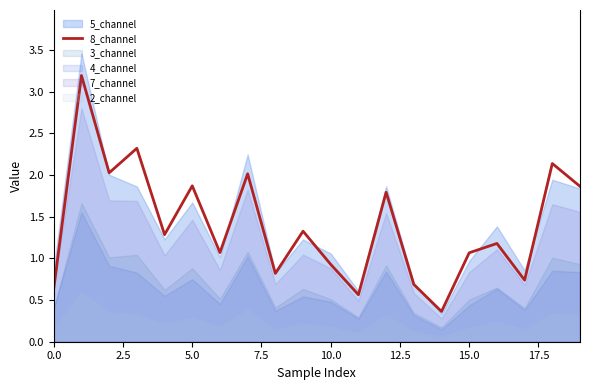

What is the minimum value for 8_channel?

0.4